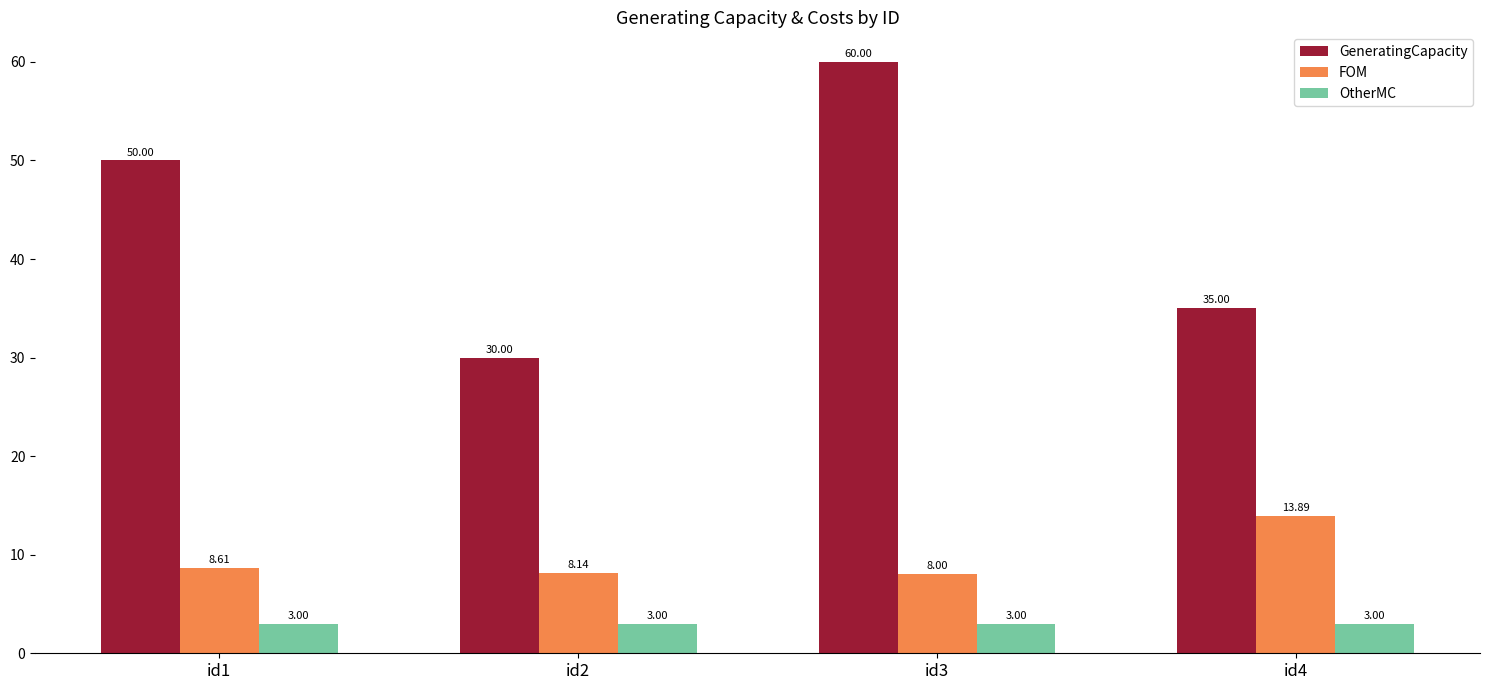

How many series are shown in this chart?

3